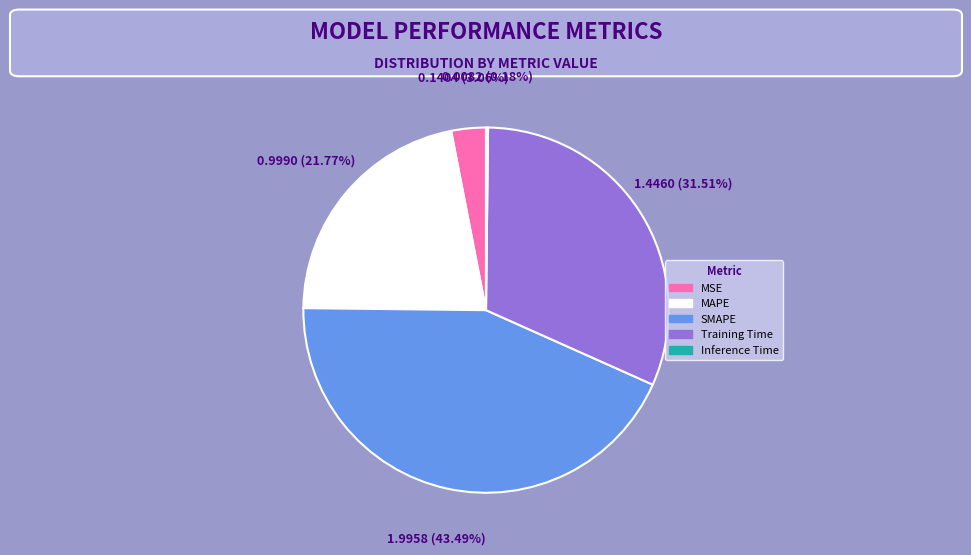

To the nearest percent, what is the combined percentage of SMAPE and Training Time?

75%